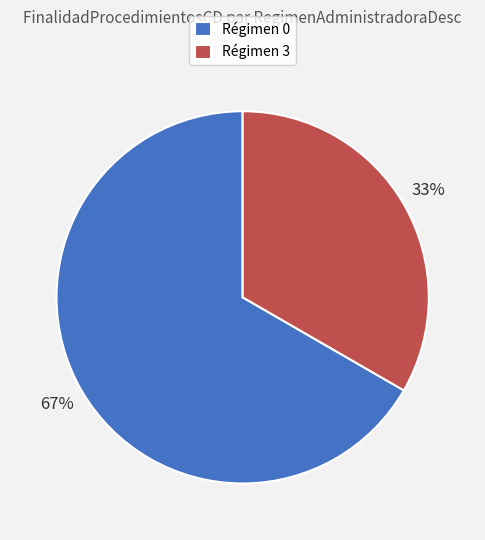

To the nearest percent, what portion does Régimen 0 represent?

67%